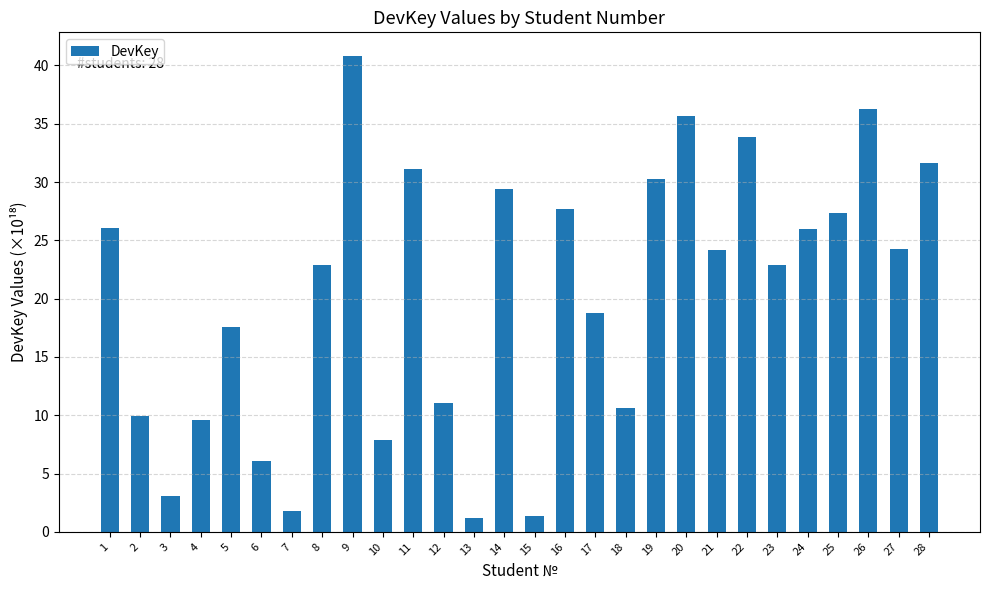

How many values are below 24?

14